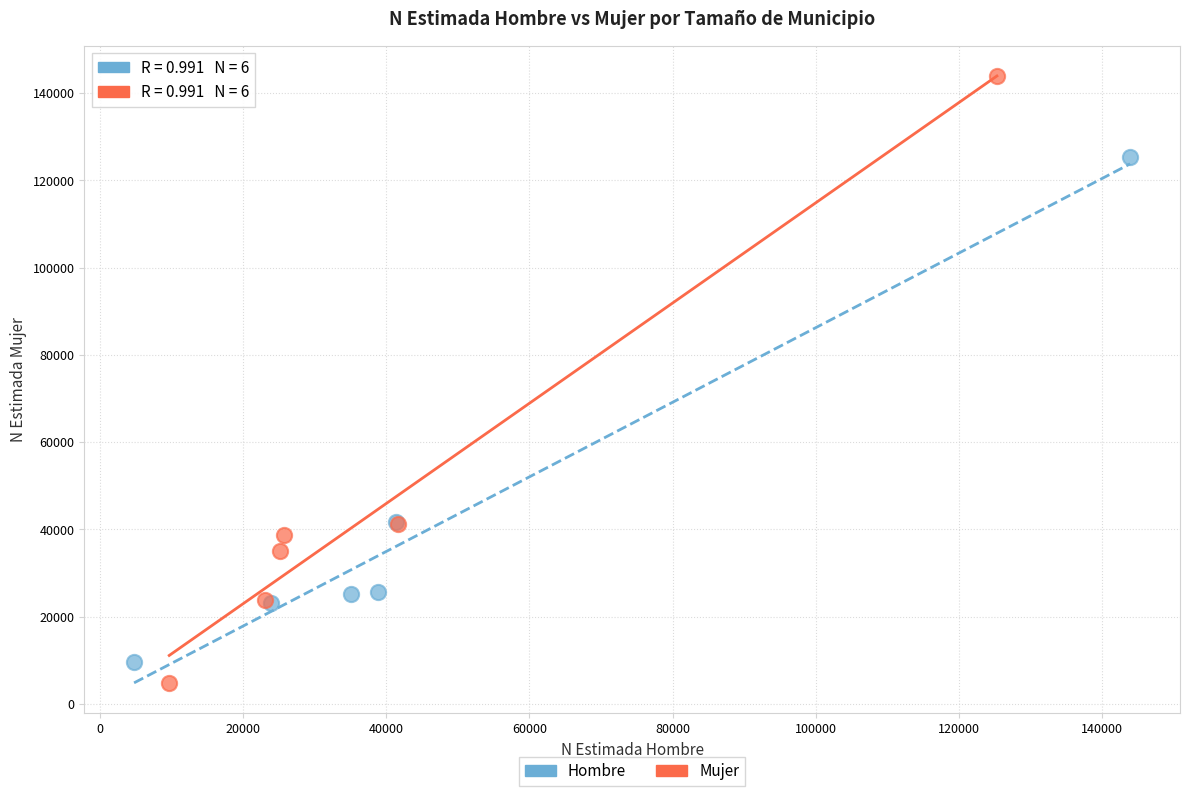

Which series contains the highest Y value?

Mujer